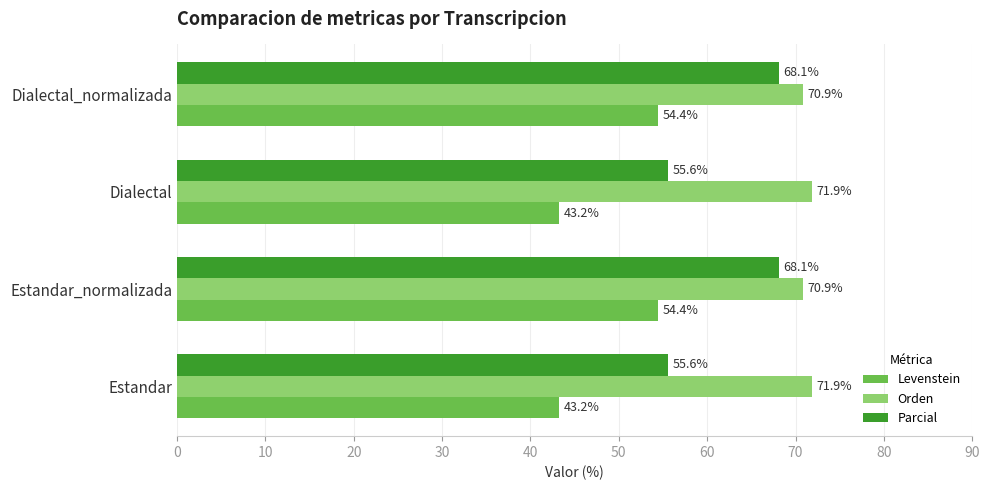

What is the greatest value displayed?

71.9